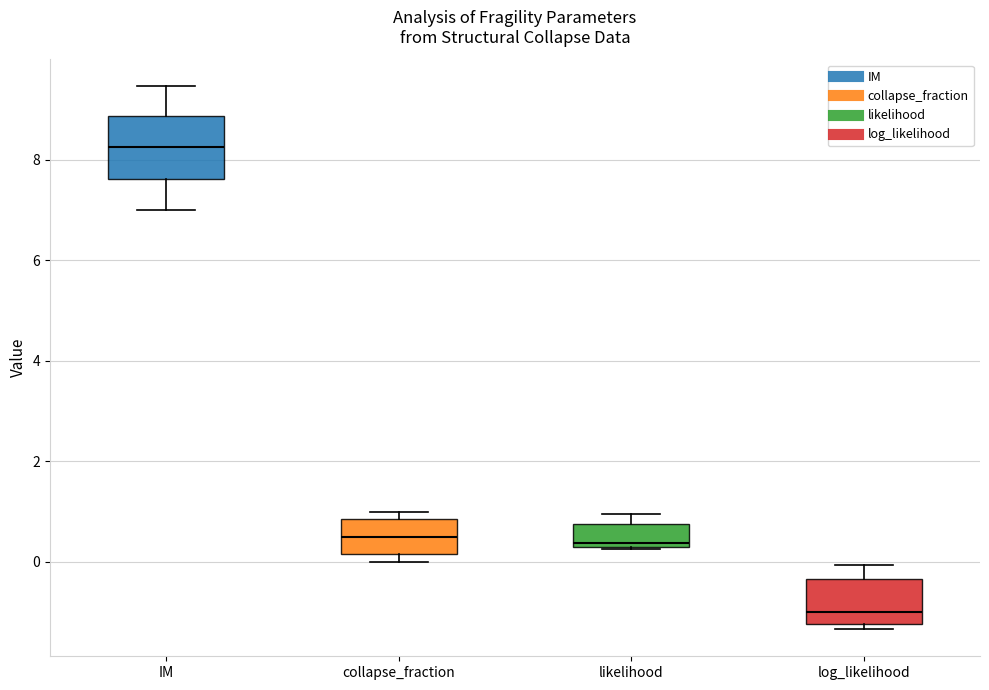

Which box is the tallest, from its lower edge to its upper edge?

IM